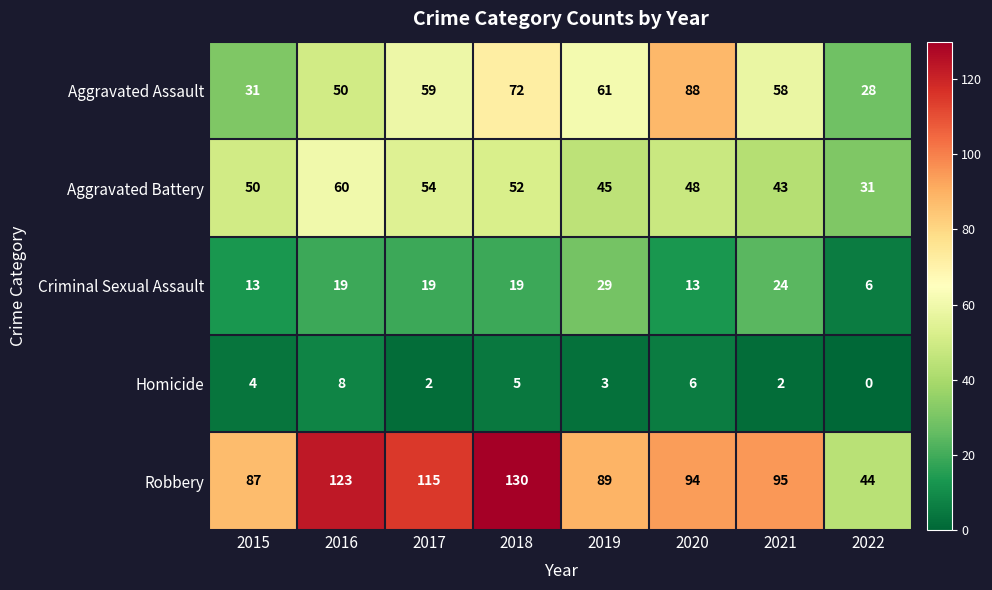

What is the sum of the Aggravated Assault values at 2016 and 2021?

108